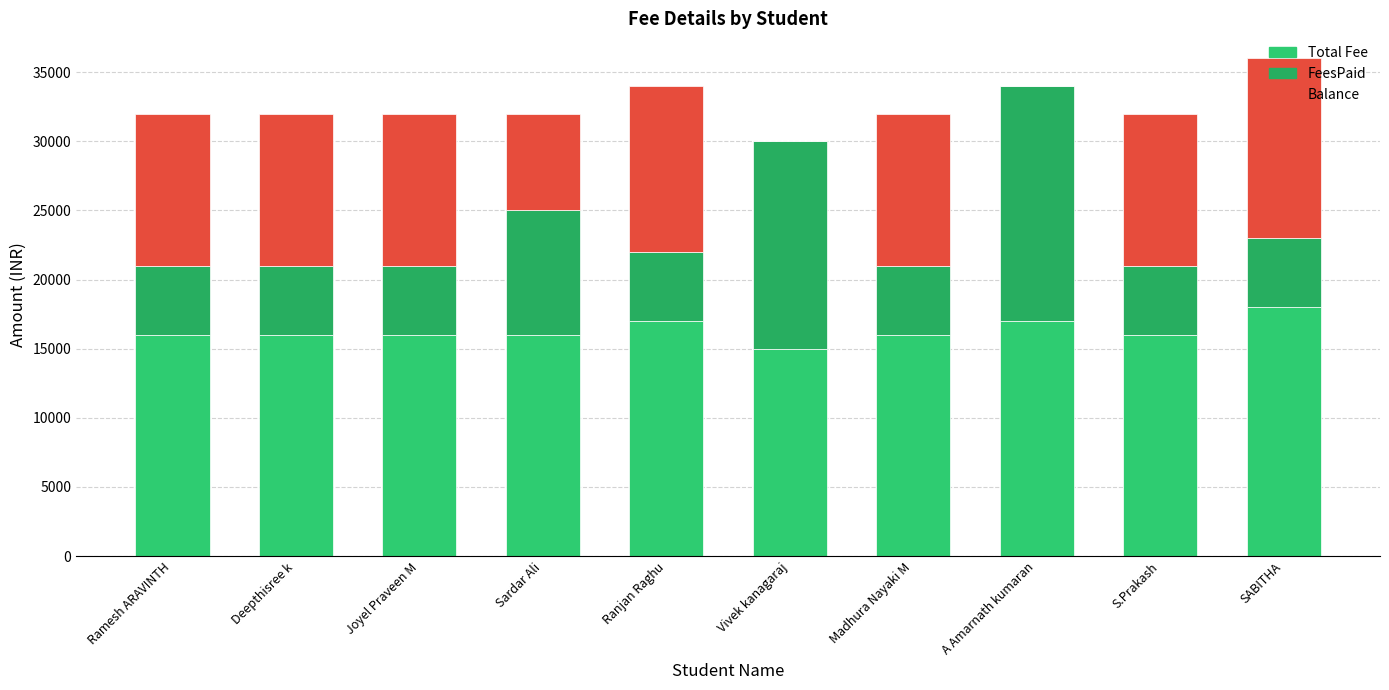

What value does the FeesPaid series have at SABITHA, to the nearest 10?

5000